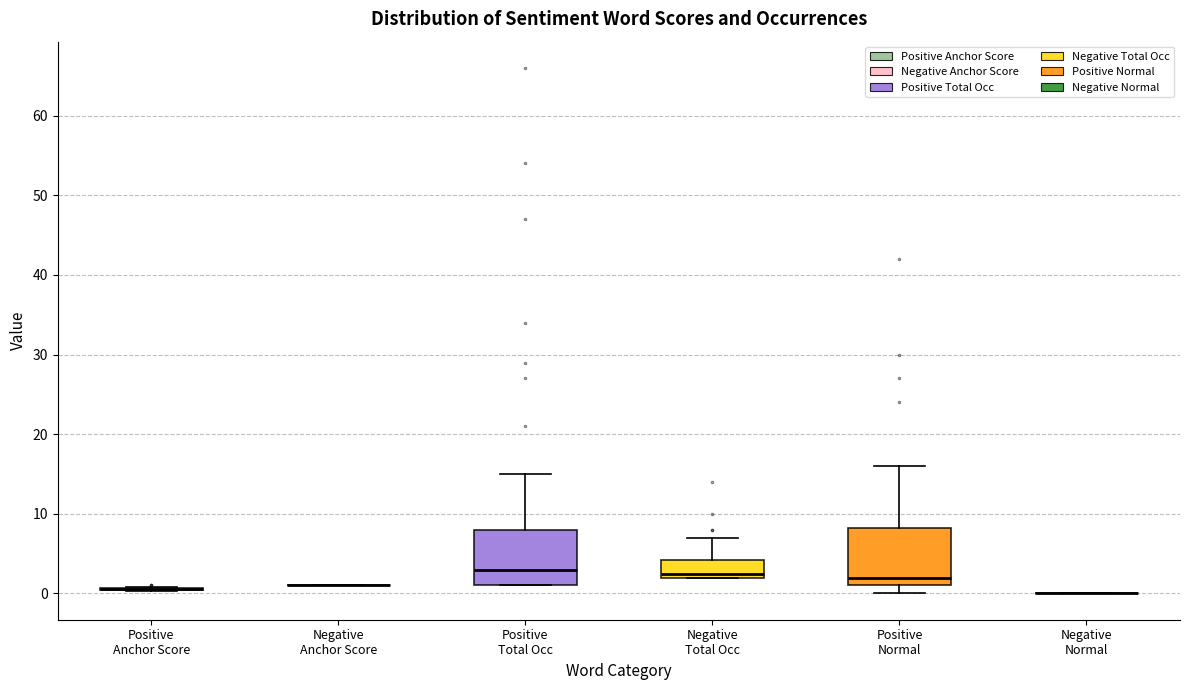

Where is the upper edge of the box for Positive Normal on the y-axis? The values are not printed on the chart, so give them approximately, as read against the axis.

8